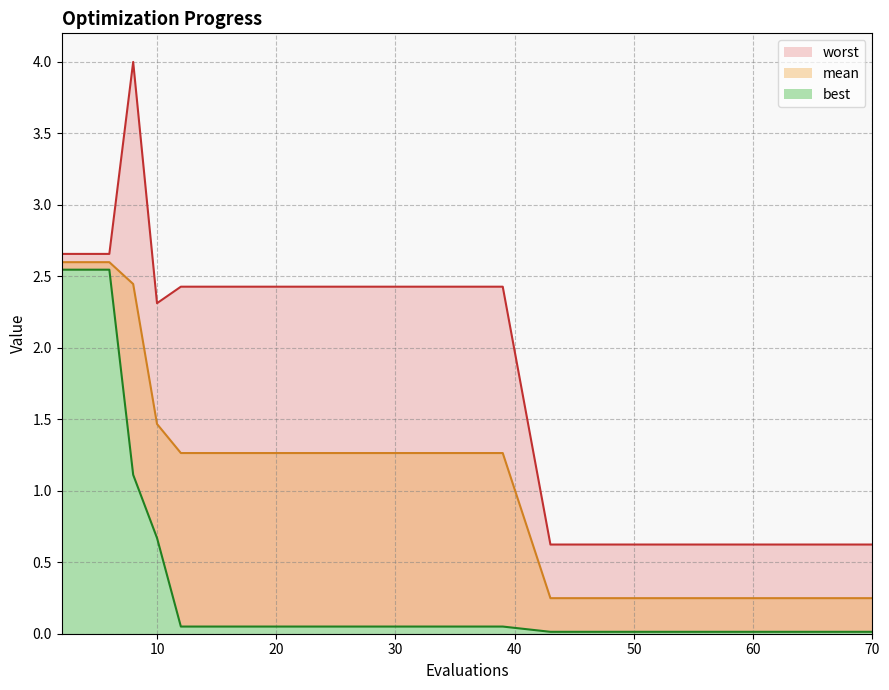

What is the value of the worst point at the 13th from the left?

2.4